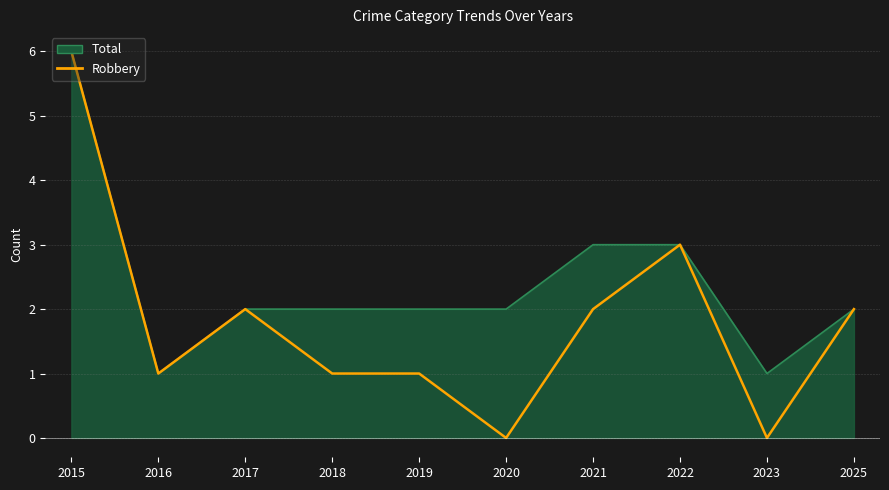

How many values are between 1 and 2?

6